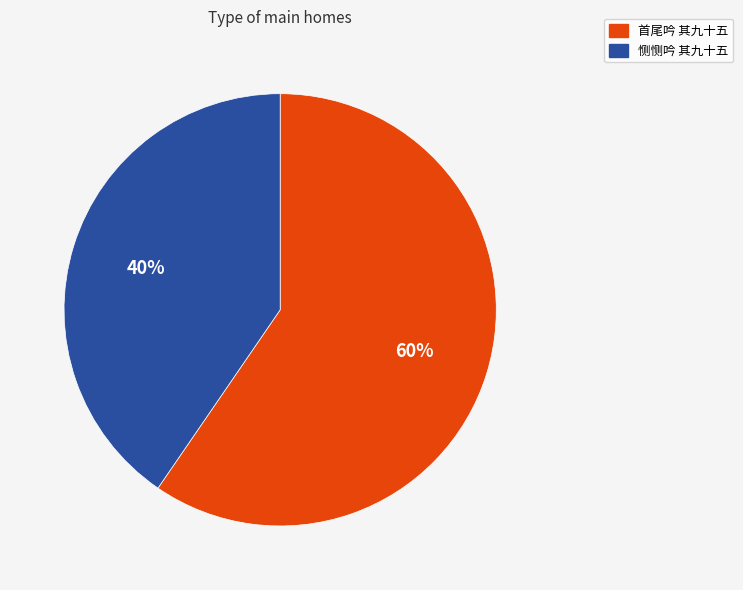

How many segments does this pie chart have?

2